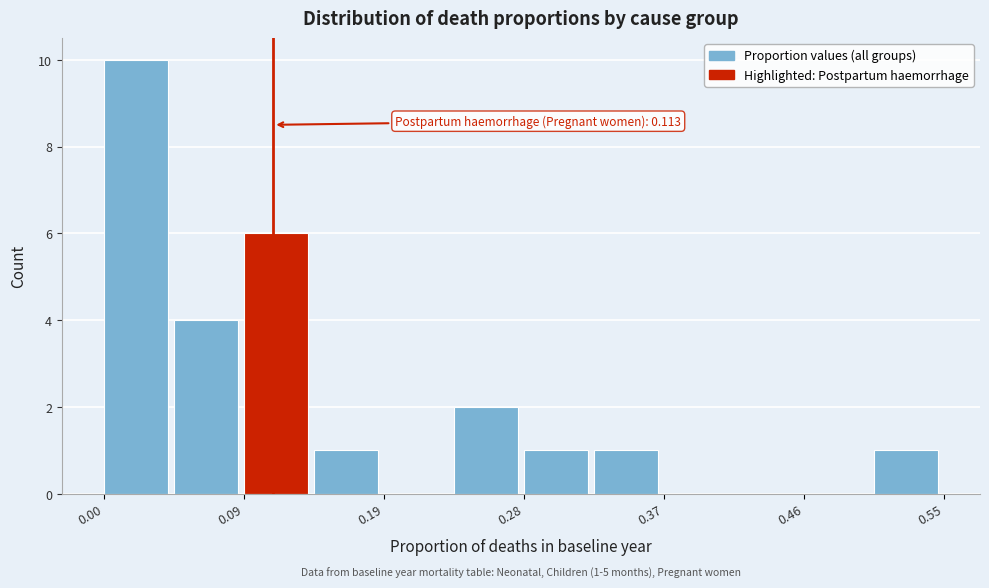

Over which range of the x-axis is the bar tallest?

0.00 to 0.05